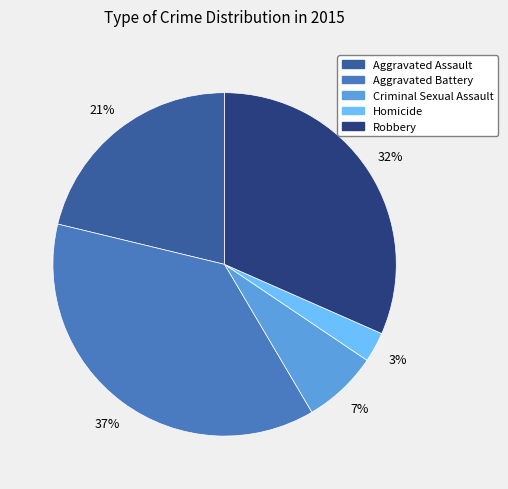

Is Homicide the majority of the pie?

No